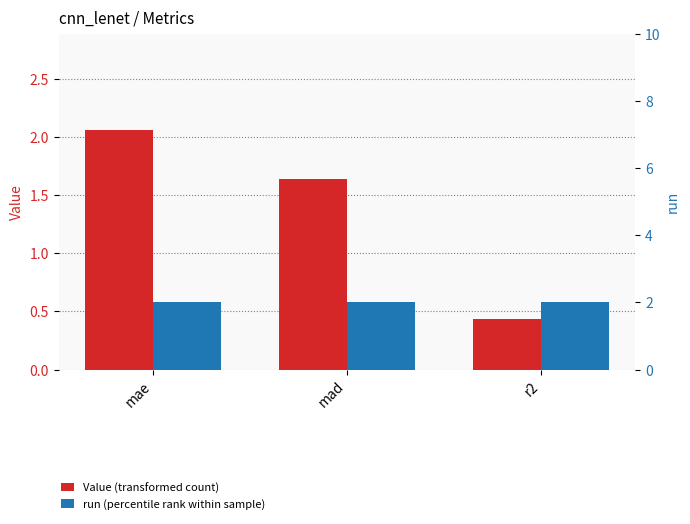

Reading left to right, list all the values displayed in this chart.

Value: 2.1	1.6	0.4
run: 2.0	2.0	2.0